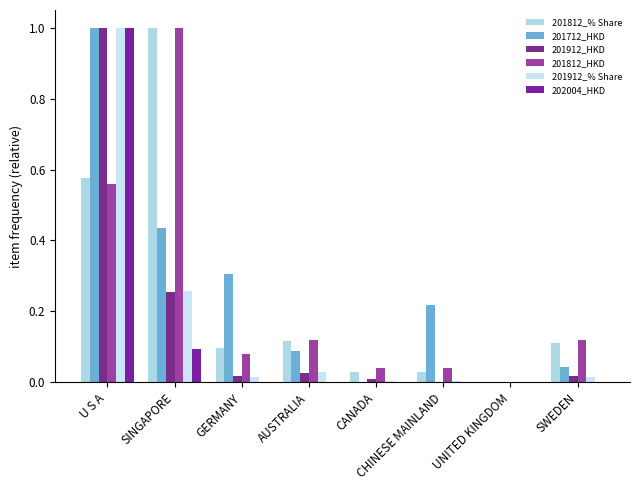

What are all the series names shown in the legend?

201812_% Share, 201712_HKD, 201912_HKD, 201812_HKD, 201912_% Share, 202004_HKD